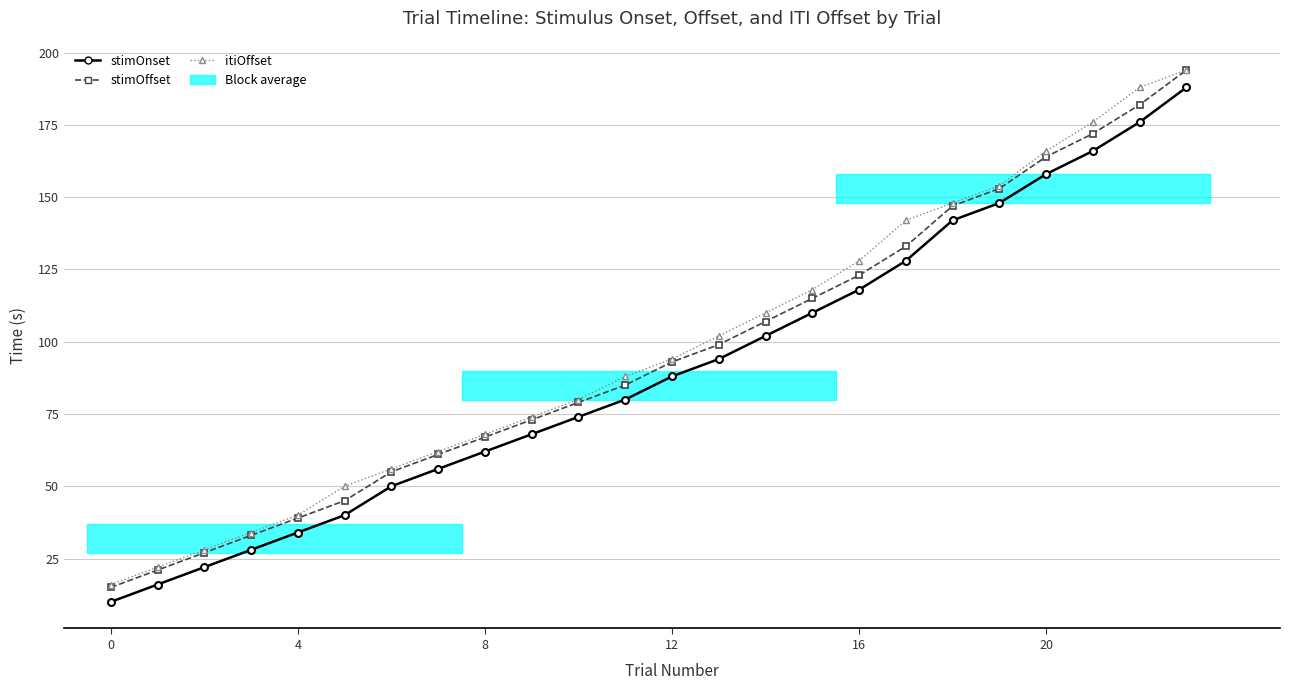

List the series in order of their overall mean, lowest first.

stimOnset, stimOffset, itiOffset